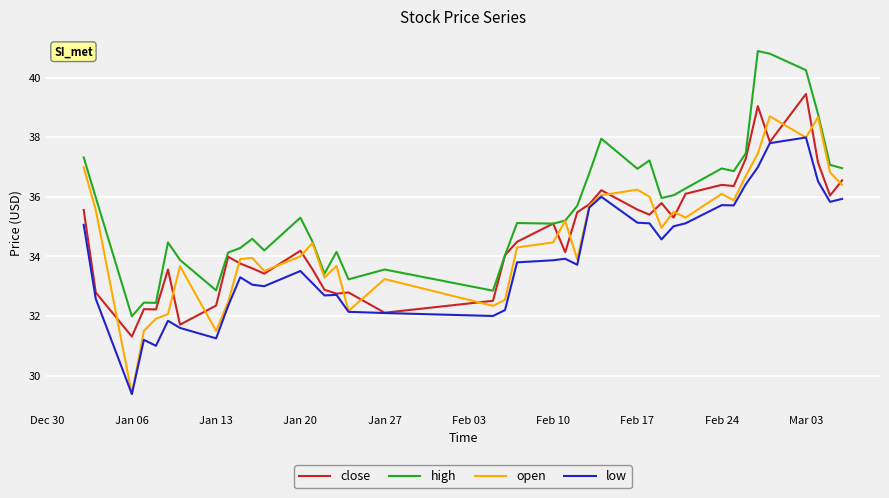

What is the minimum value for close?

31.3